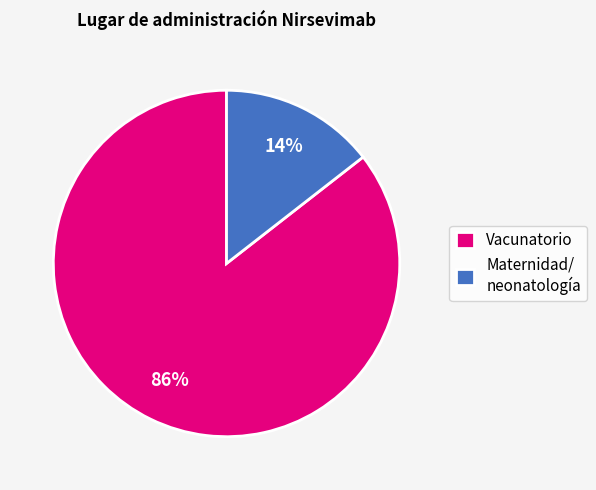

Which has a higher value, Vacunatorio or Maternidad/ neonatología?

Vacunatorio